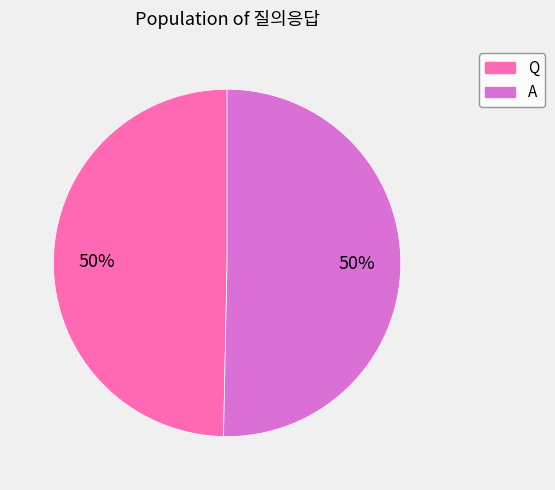

What is the ratio of the value at Q to the value at A?

1.0